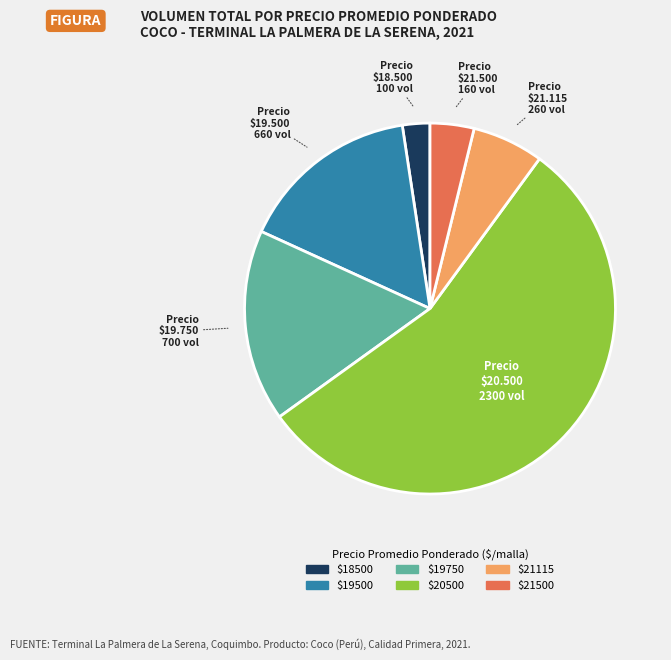

Is there a majority slice in this chart?

Yes